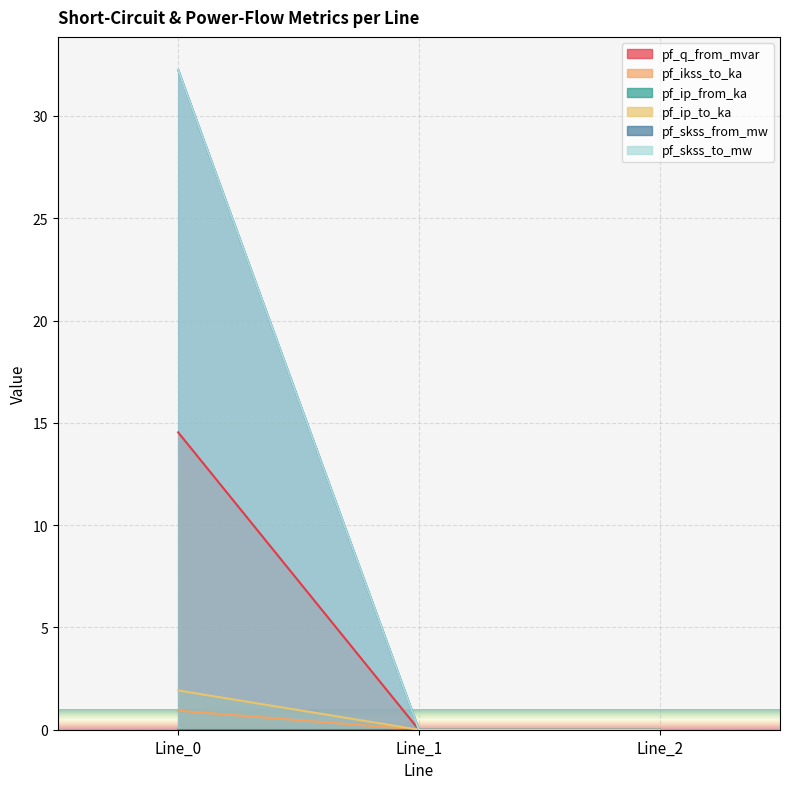

Count the number of categories in the chart.

3